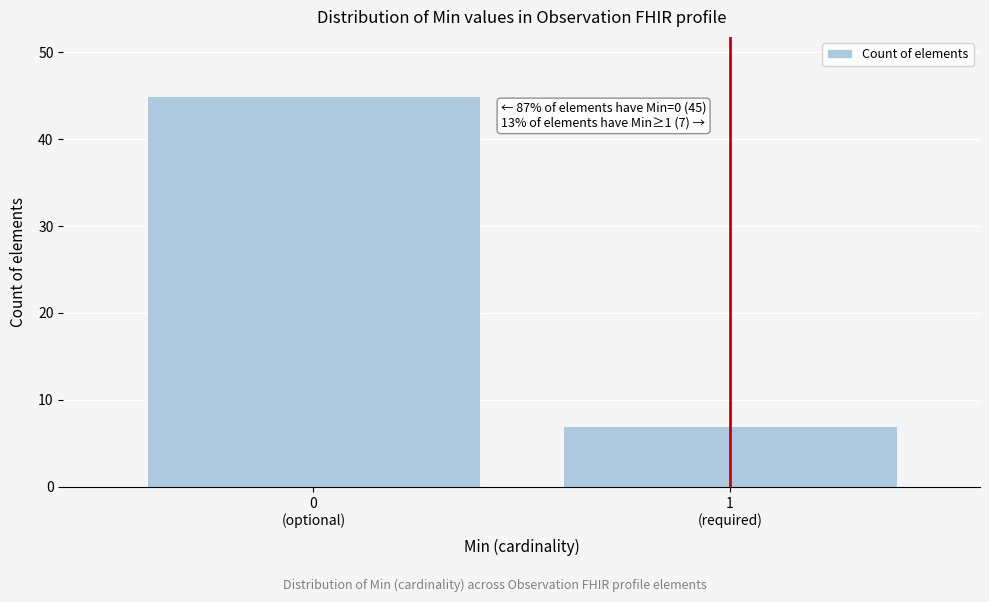

Reading right to left, list all the values displayed in this chart.

7	45